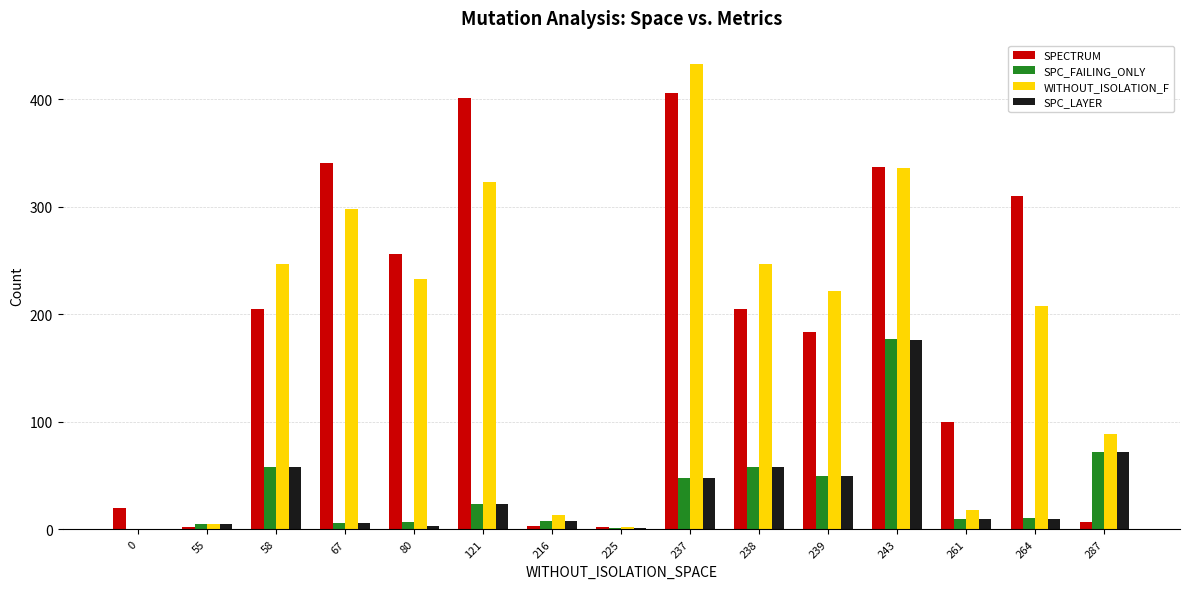

What is the total value across all series at 216?

32